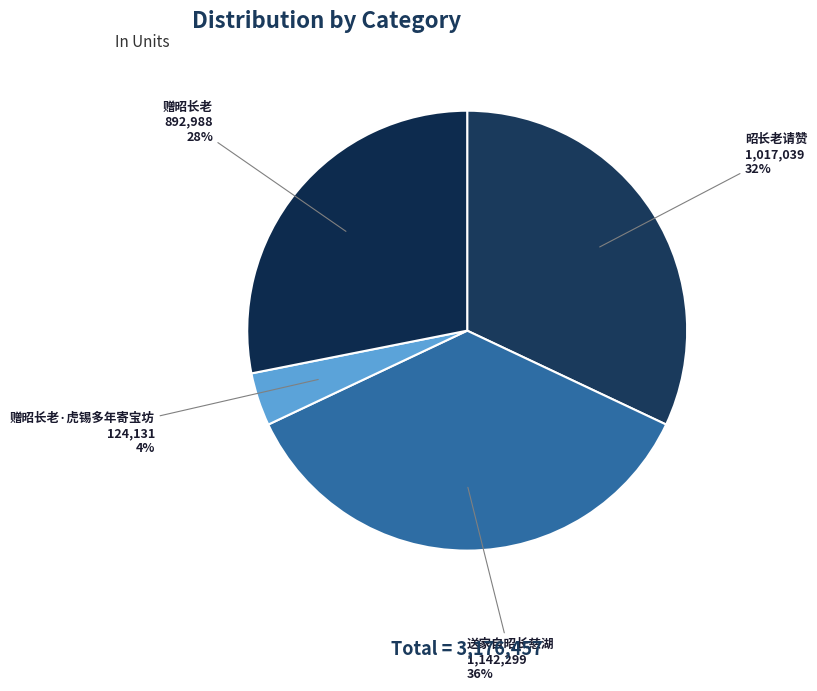

Do 赠昭长老·虎锡多年寄宝坊 and 送家自昭长慈湖 together represent more than half of the pie?

No